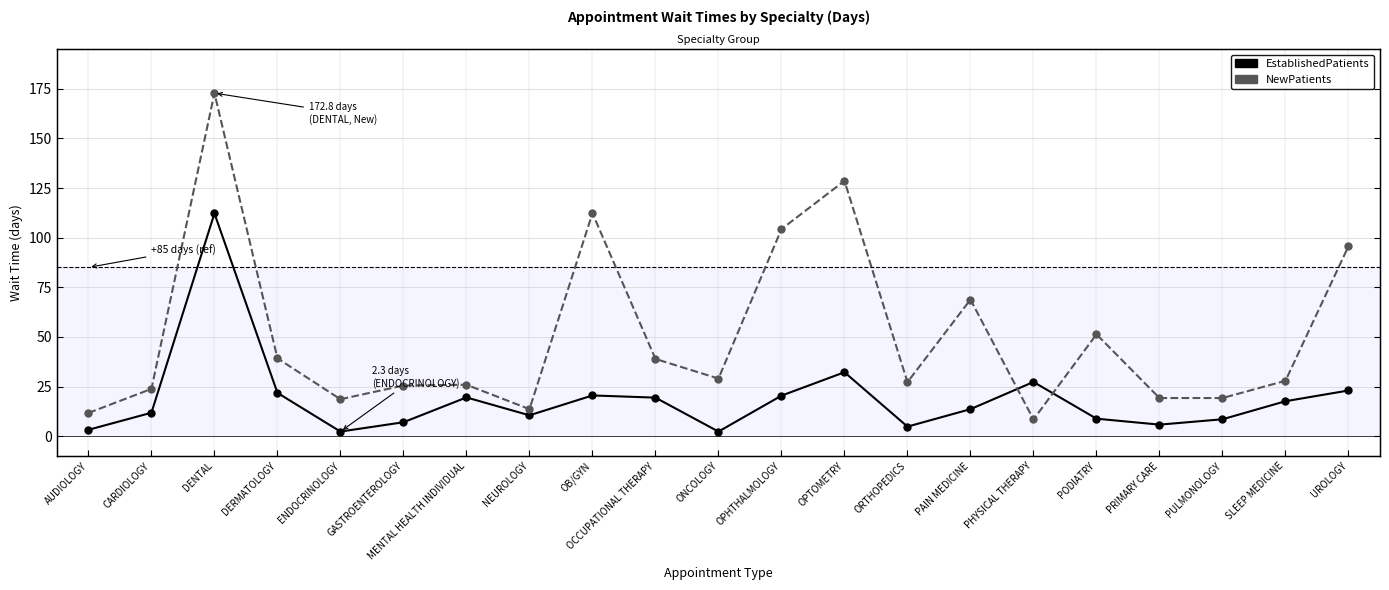

Count the number of data series in this chart.

2